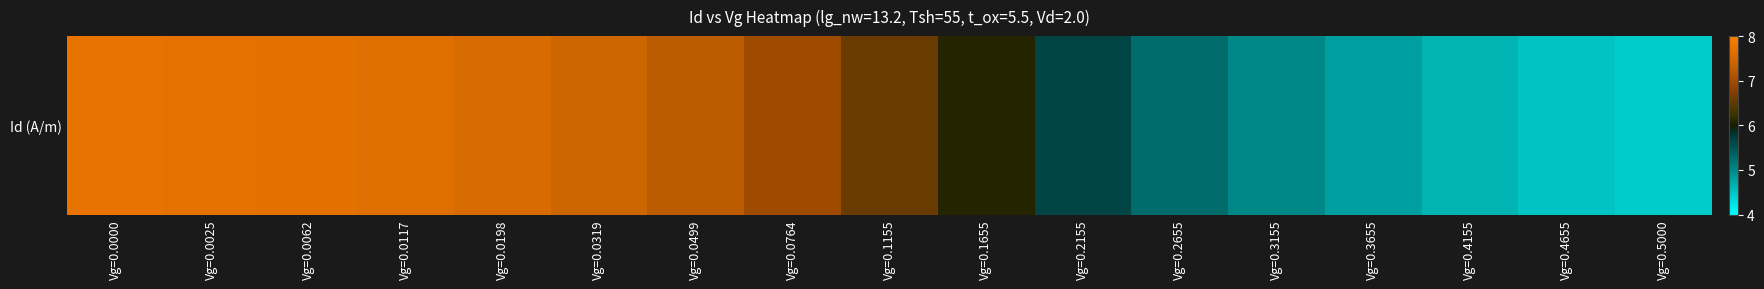

What is the sum of the values at Vg=0.1155 and Vg=0.1655?

12.7